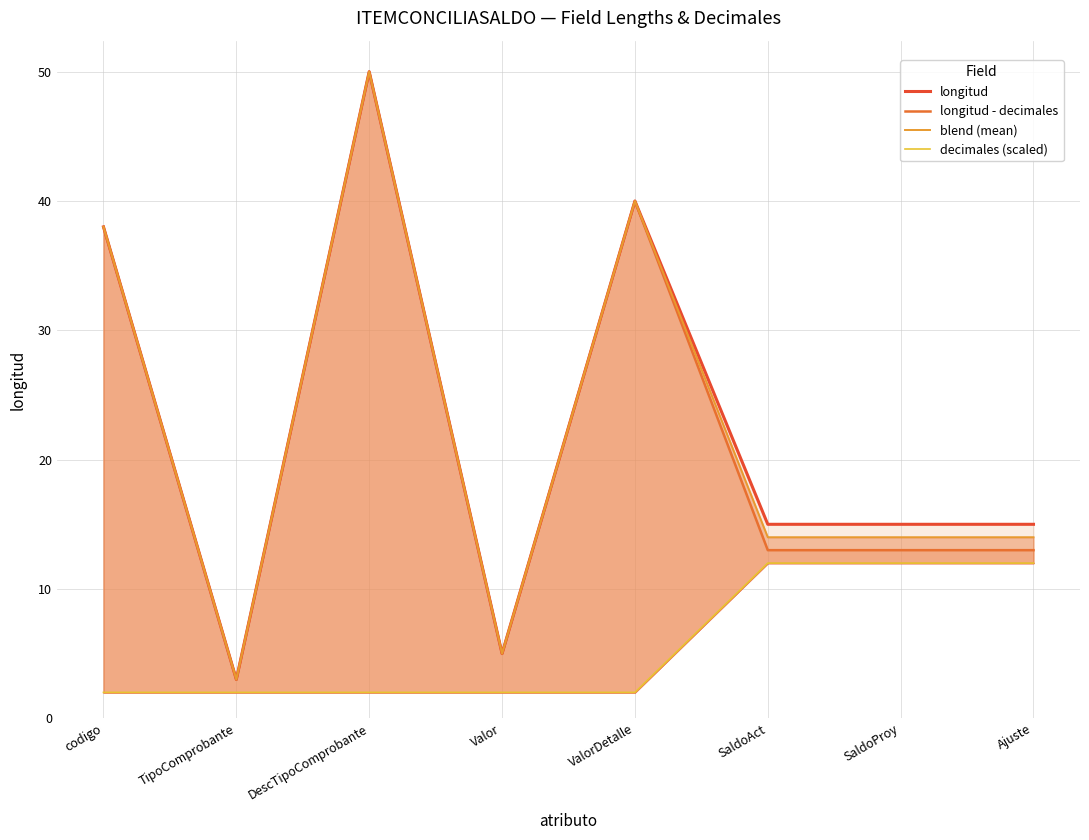

Reading left to right, extract all data points from this chart.

longitud: codigo=38	TipoComprobante=3	DescTipoComprobante=50	Valor=5	ValorDetalle=40	SaldoAct=15	SaldoProy=15	Ajuste=15
longitud - decimales: codigo=38	TipoComprobante=3	DescTipoComprobante=50	Valor=5	ValorDetalle=40	SaldoAct=13	SaldoProy=13	Ajuste=13
blend (mean): codigo=38	TipoComprobante=3	DescTipoComprobante=50	Valor=5	ValorDetalle=40	SaldoAct=14	SaldoProy=14	Ajuste=14
decimales (scaled): codigo=2	TipoComprobante=2	DescTipoComprobante=2	Valor=2	ValorDetalle=2	SaldoAct=12	SaldoProy=12	Ajuste=12